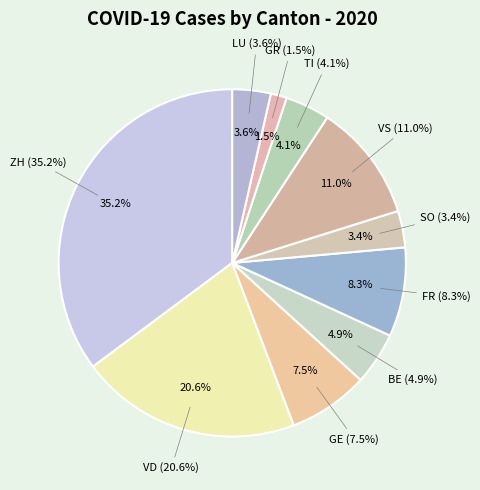

How much of the chart is everything except 2020-06-02?

100.0%